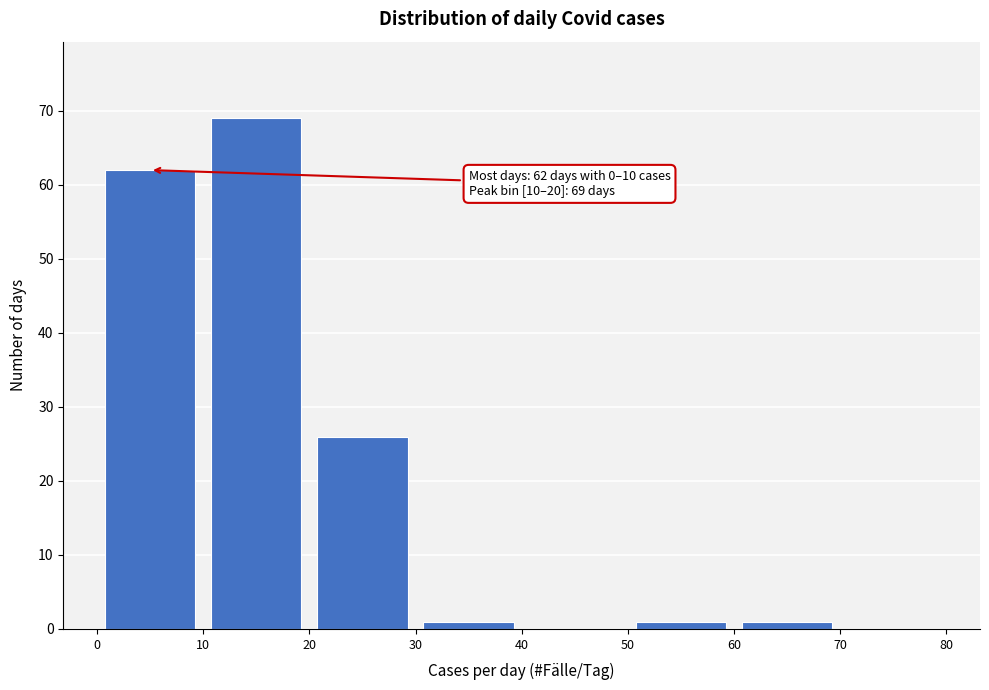

Which range on the x-axis has the tallest bar?

10 to 20